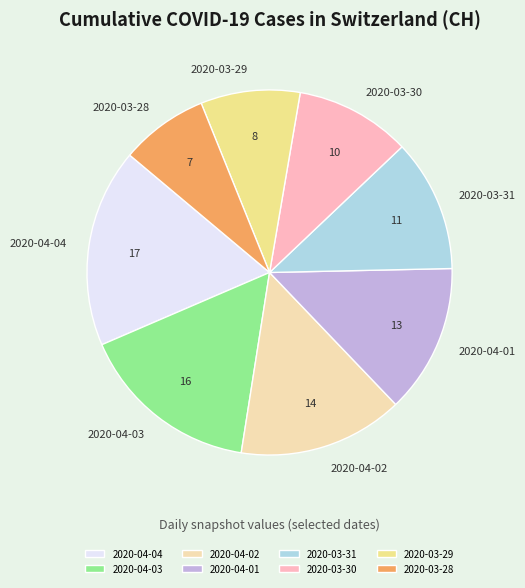

What is the ratio of the value at 2020-03-29 to the value at 2020-04-01?

0.7